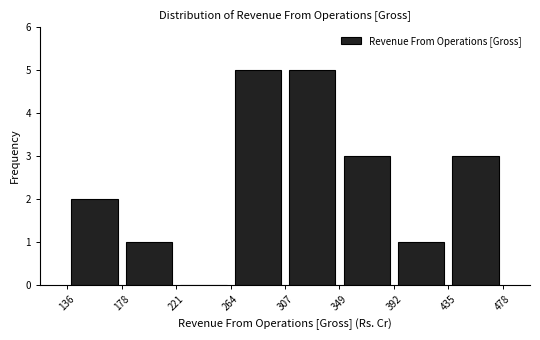

Reading left to right, transcribe this chart: for each bar, give the range it covers on the x-axis and its height. The values are not printed on the chart, so give them approximately, as read against the axis.

136 to 178: 2
178 to 221: 1
221 to 264: 0
264 to 307: 5
307 to 349: 5
349 to 392: 3
392 to 435: 1
435 to 478: 3